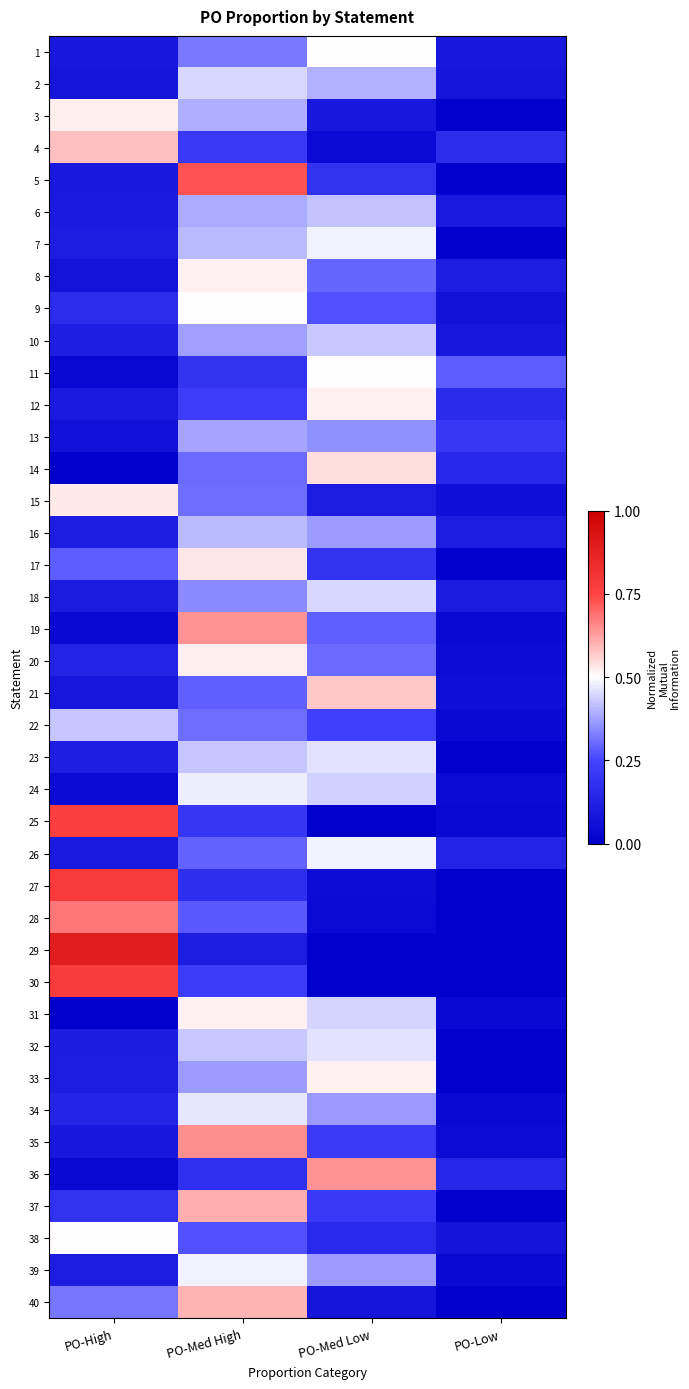

At which category is the sum across all series the highest?

PO-Med High